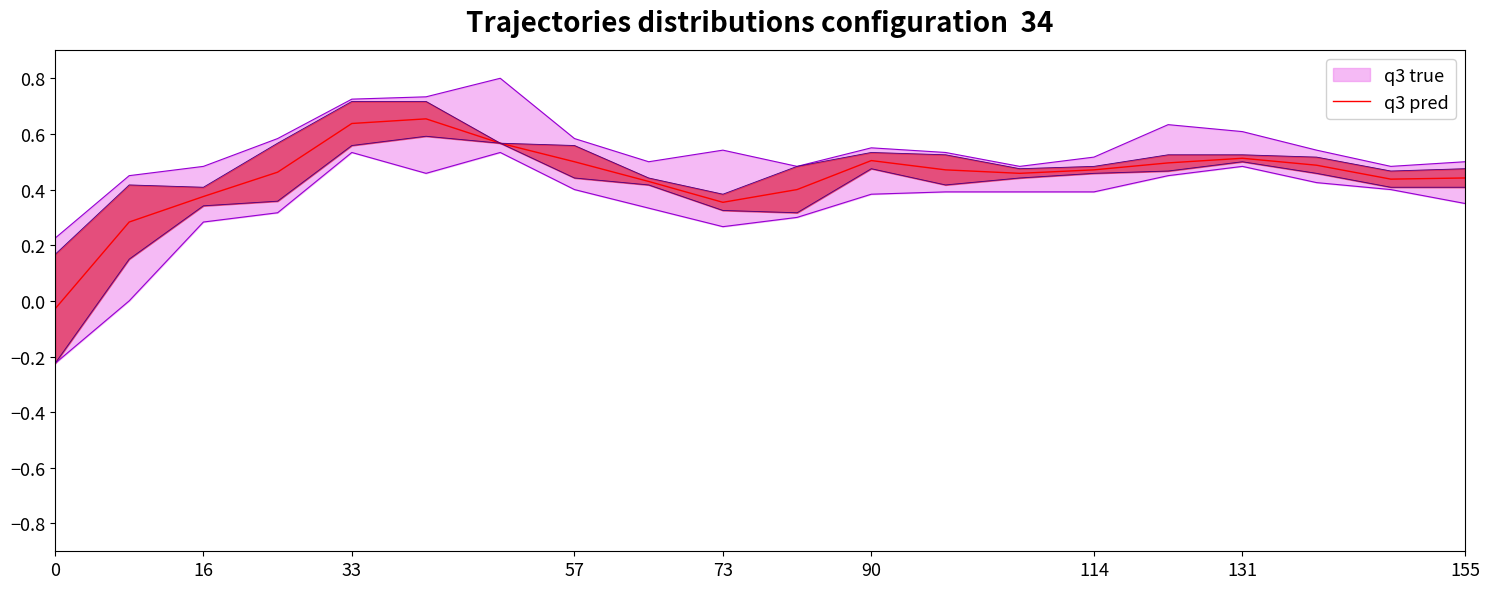

The chart shows a value of 0.2 at 57. True or false?

False